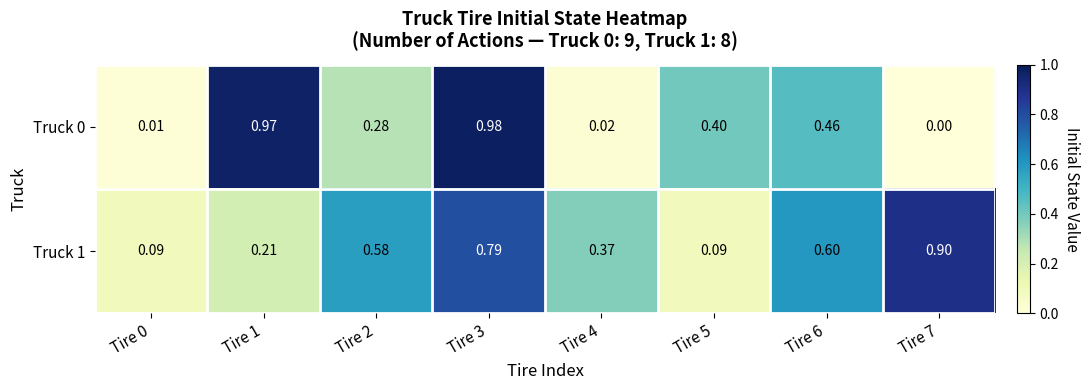

Is the value of Truck 1 at Tire 6 greater than the value of Truck 0 at Tire 0?

Yes